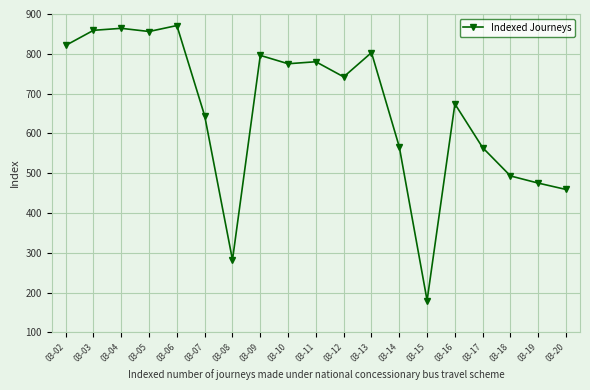

The value at 03-13 is 803. True or false?

True